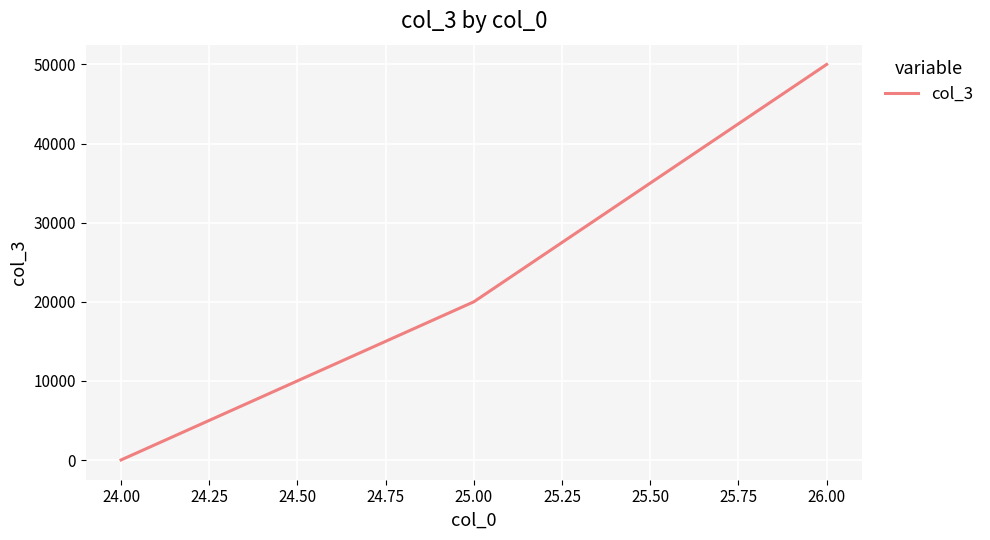

Reading left to right, what are all the values shown in this chart?

10	20000	50000